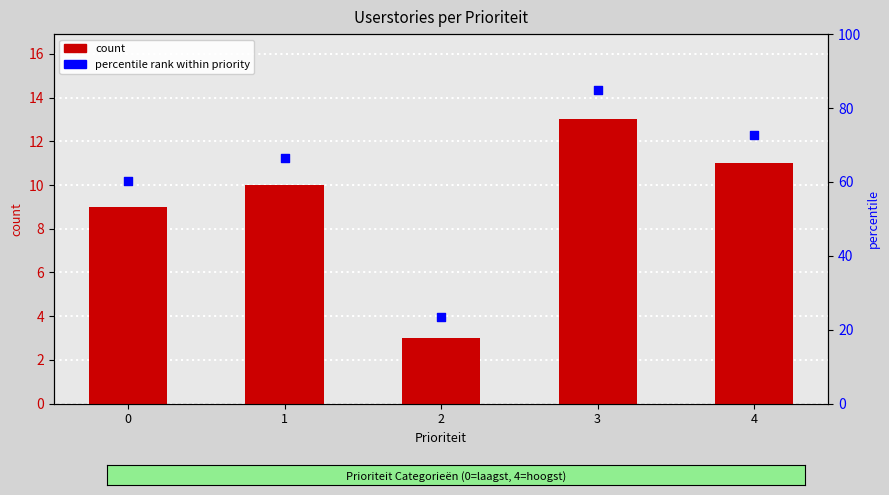

Between 2 and 4, which is larger?

4